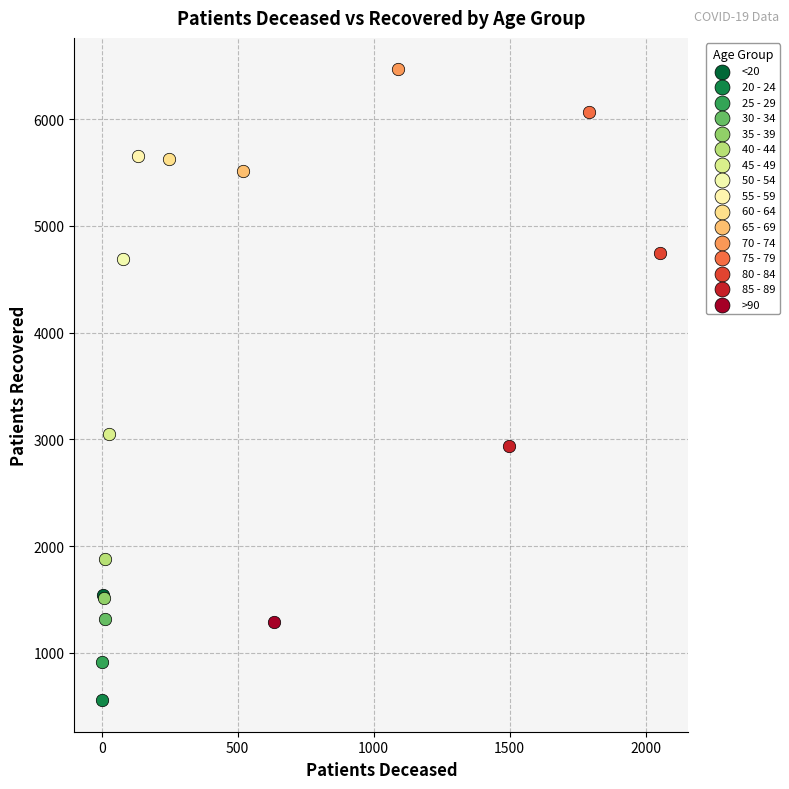

Which series reaches the maximum Y coordinate?

70 - 74